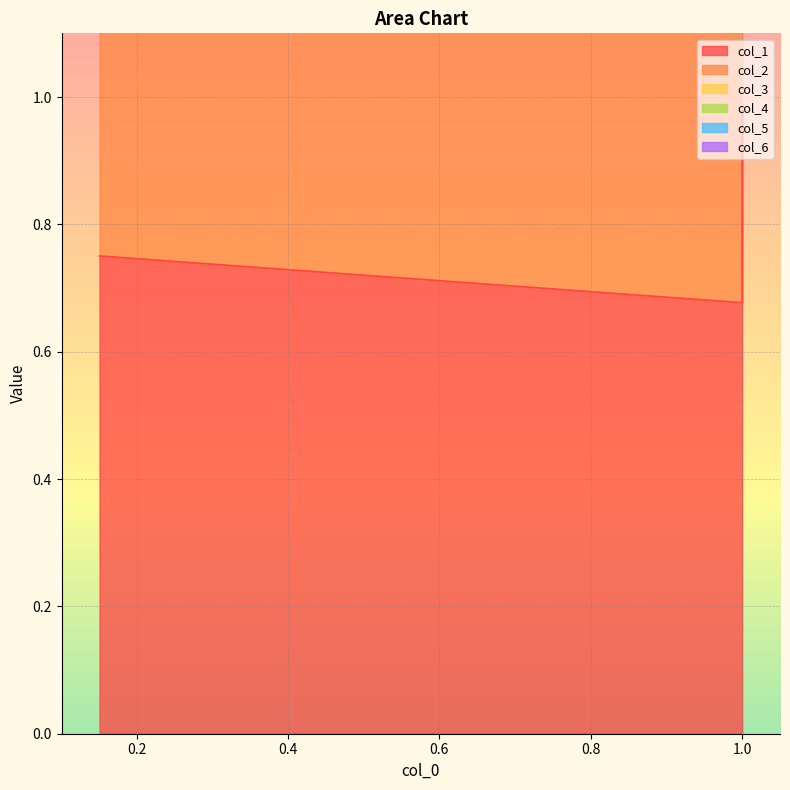

Which series has the largest total across all categories?

col_4